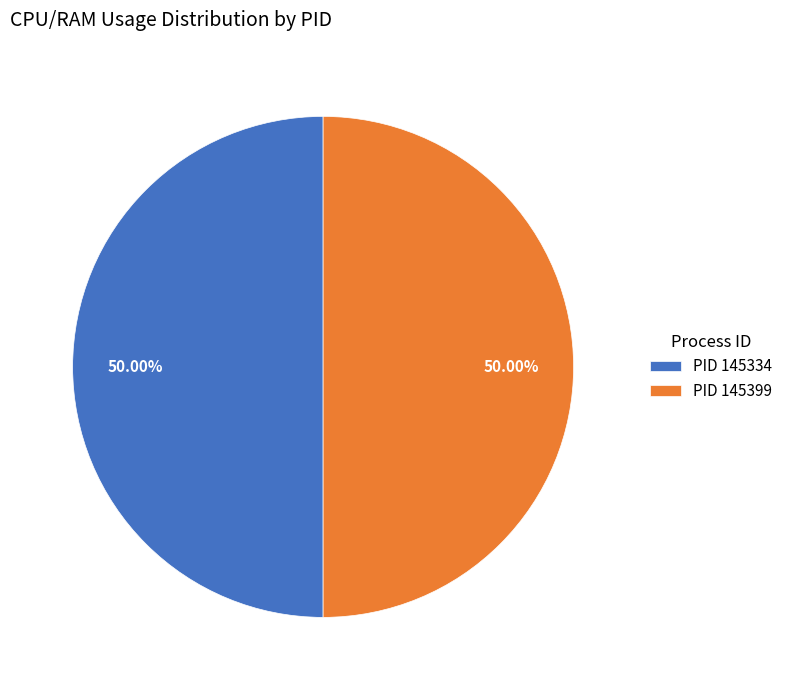

Is the sum of PID 145399 and PID 145334 greater than half?

Yes